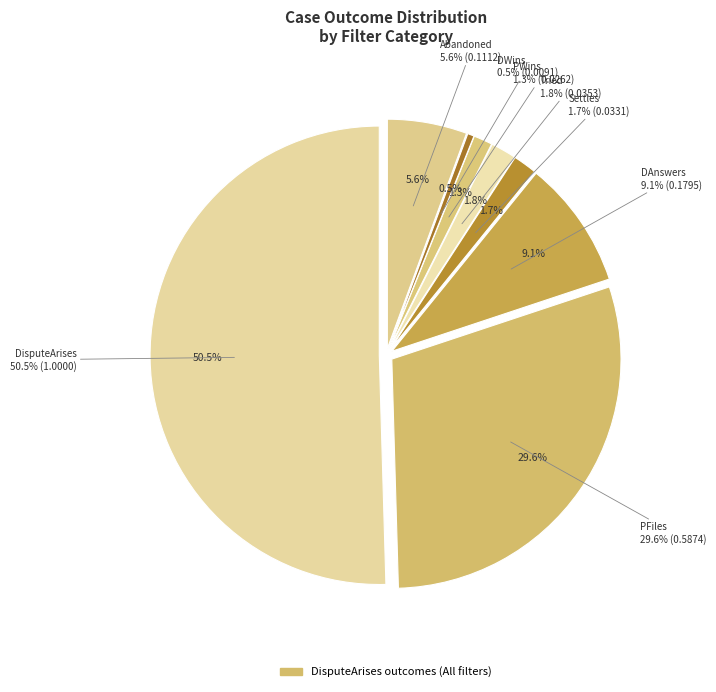

Rank the categories by value from highest to lowest.

DisputeArises, PFiles, DAnswers, Abandoned, Tried, Settles, PWins, DWins